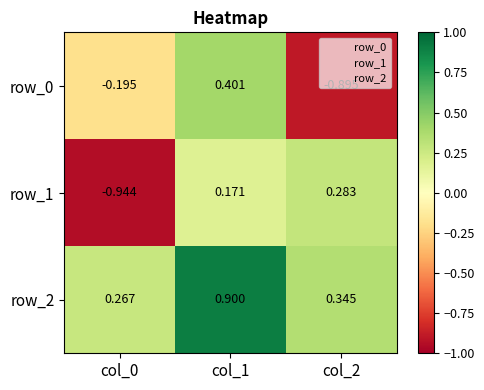

How many positive values does the row_1 series have?

2